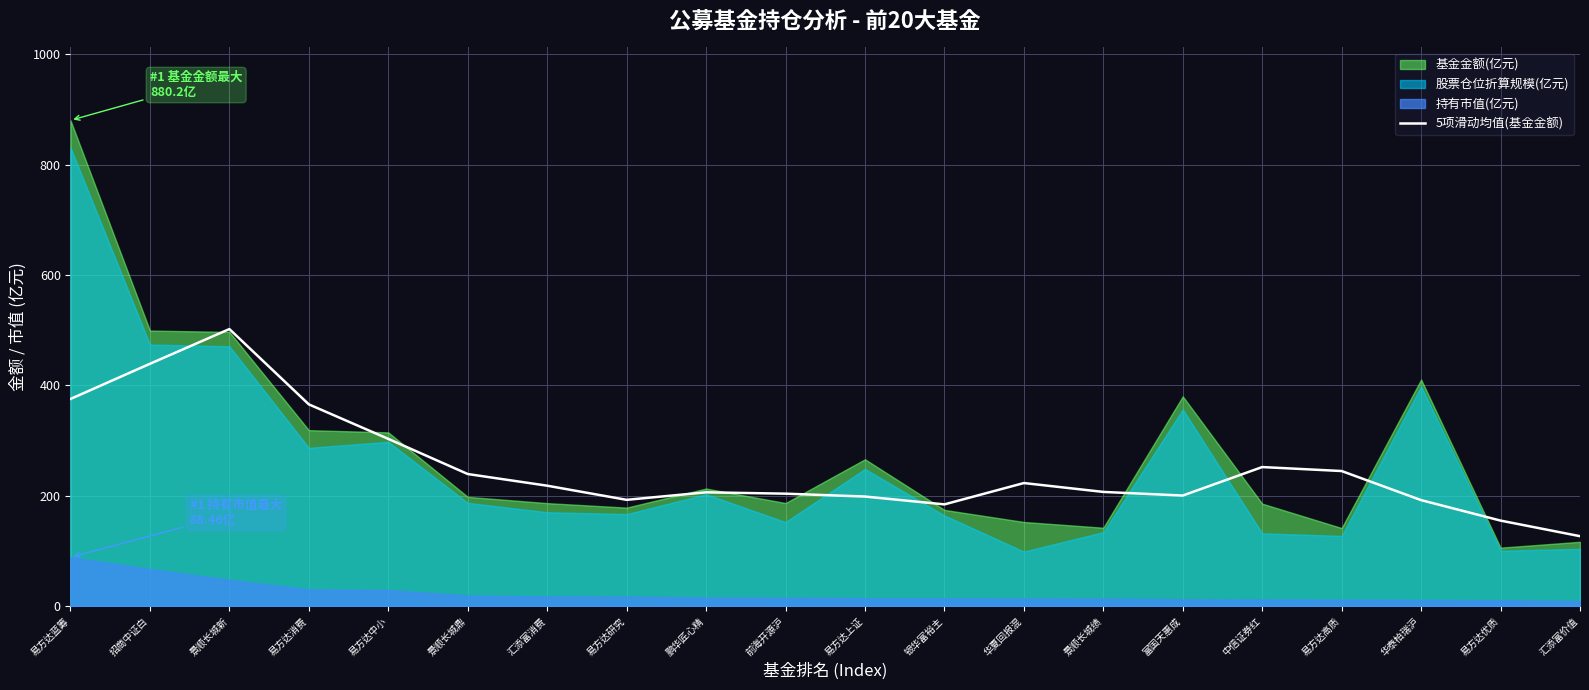

Is it true that 5项滑动均值(基金金额) equals 324.5 at 易方达高质?

False